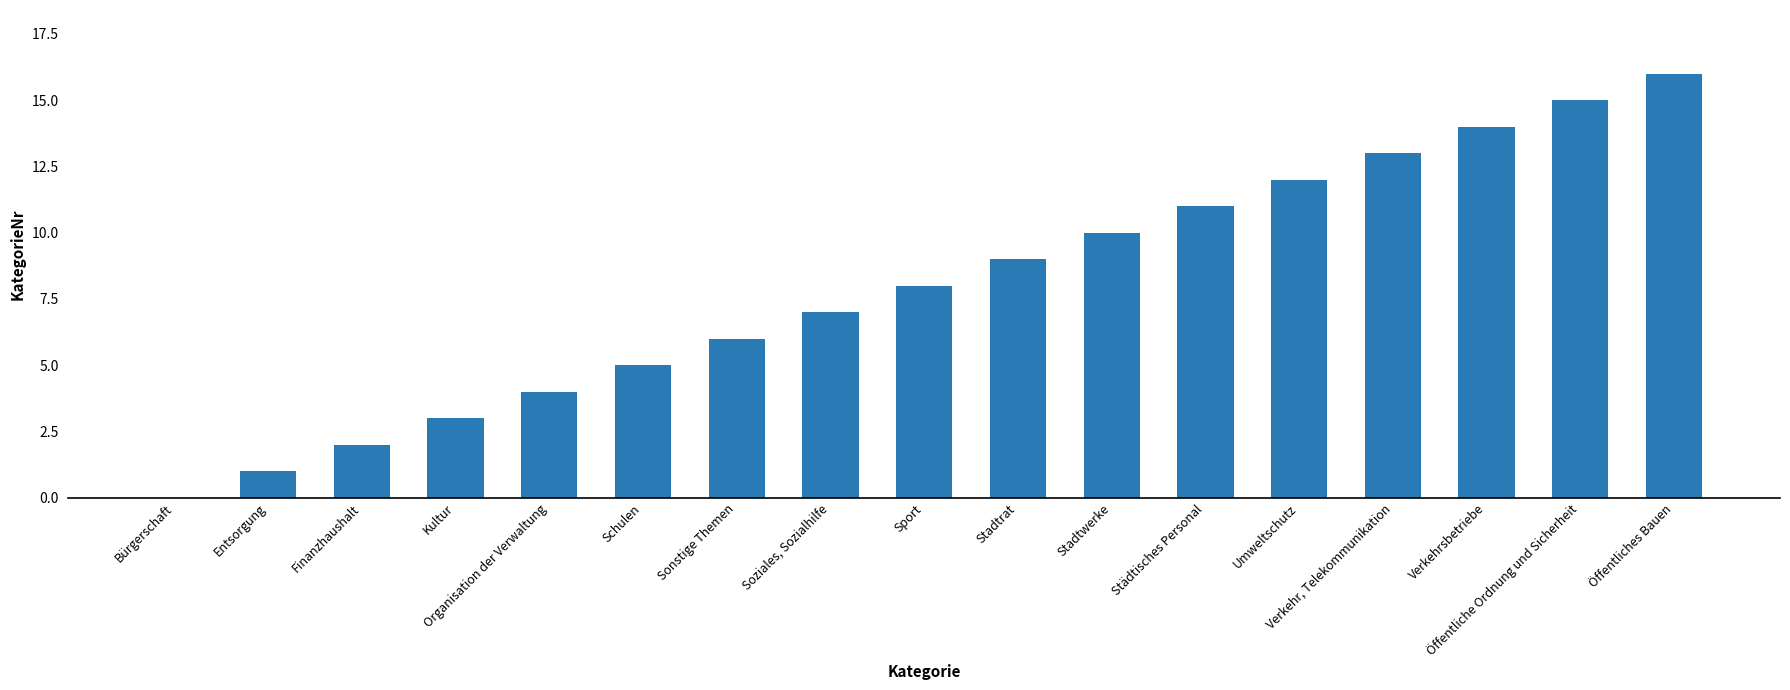

How many distinct data groups are displayed?

1